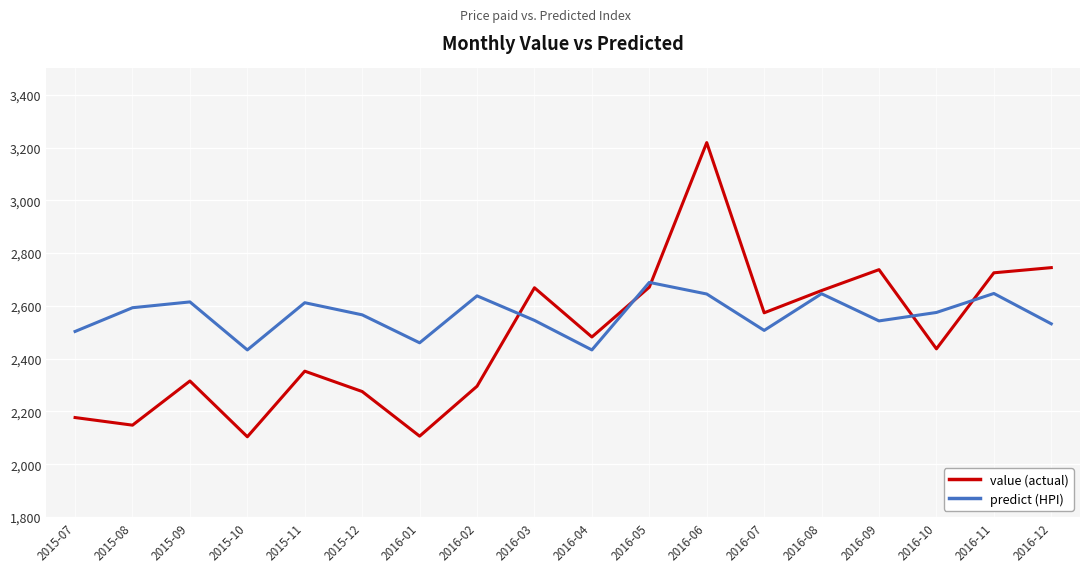

What is the maximum value shown in the chart?

3218.8